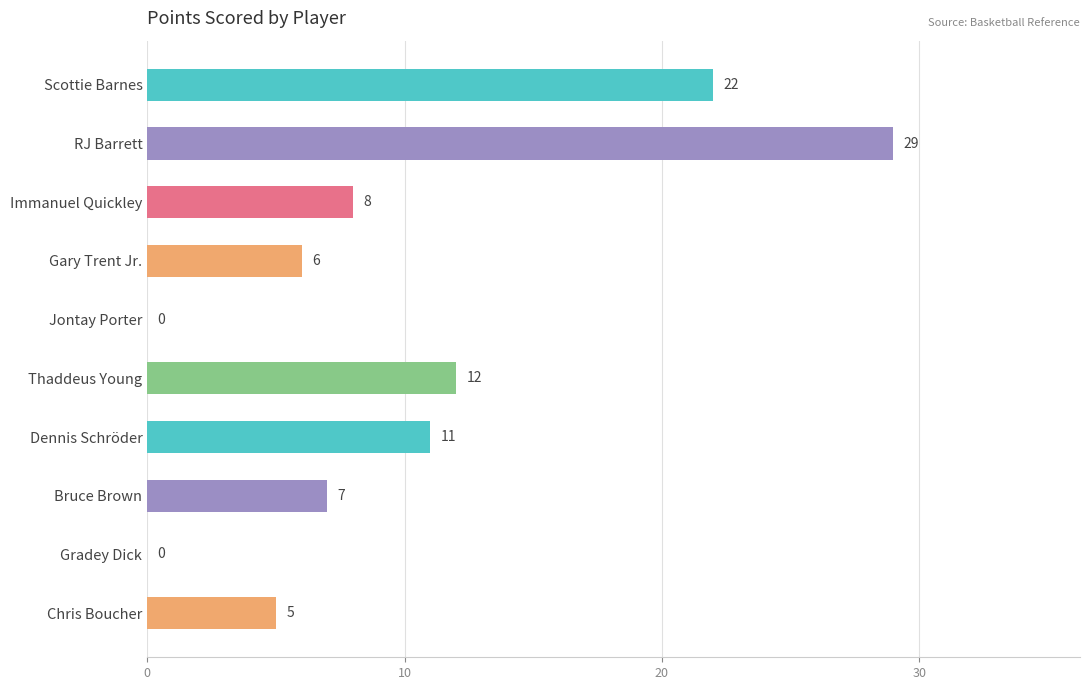

What is the average value?

10